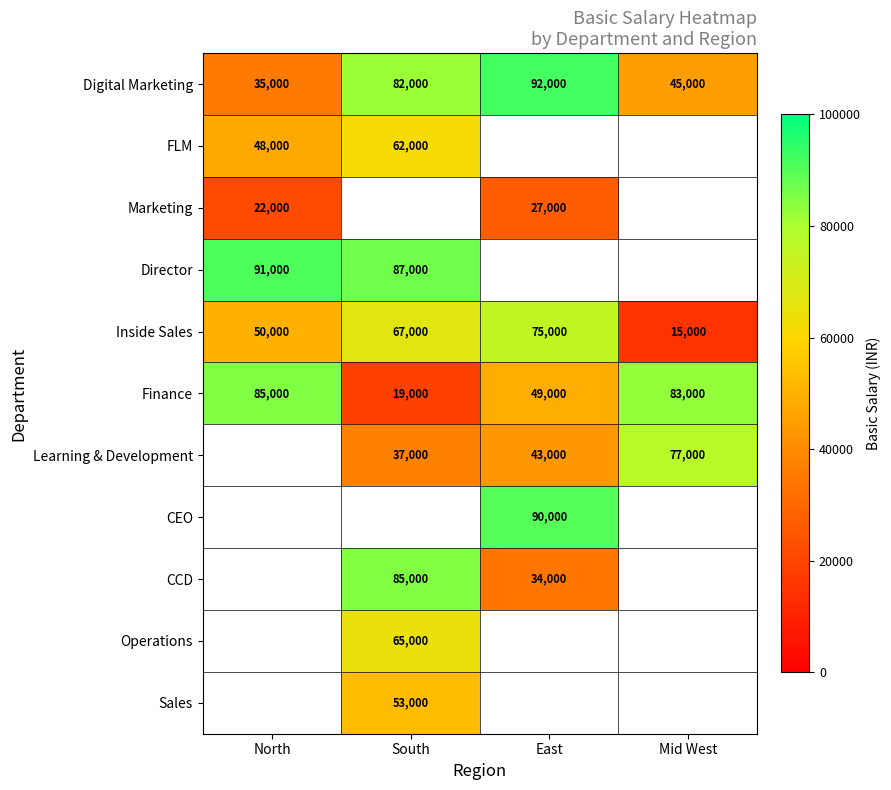

Count the number of categories in the chart.

4